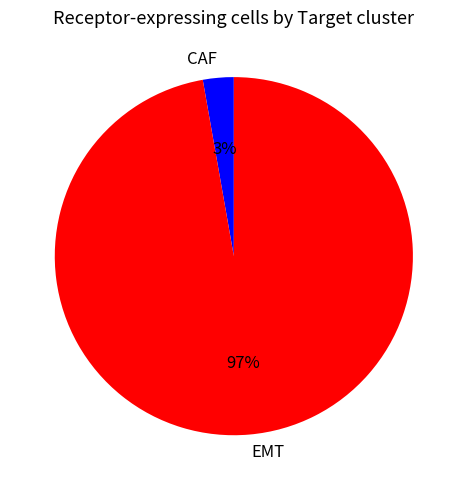

To the nearest percent, what is the difference between the EMT and CAF slice percentages?

94%